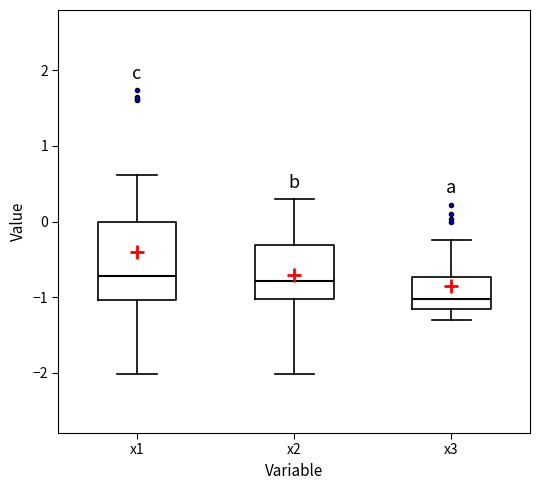

Reading left to right, transcribe this box plot: for each box, give where its median line is, the range the box spans, and where its two whiskers end, as read against the y-axis. The values are not printed on the chart, so give them approximately, as read against the axis.

x1: median -0.7, box -1.0 to 0.0, whiskers -2.0 to 0.6
x2: median -0.8, box -1.0 to -0.3, whiskers -2.0 to 0.3
x3: median -1.0, box -1.2 to -0.7, whiskers -1.3 to -0.2